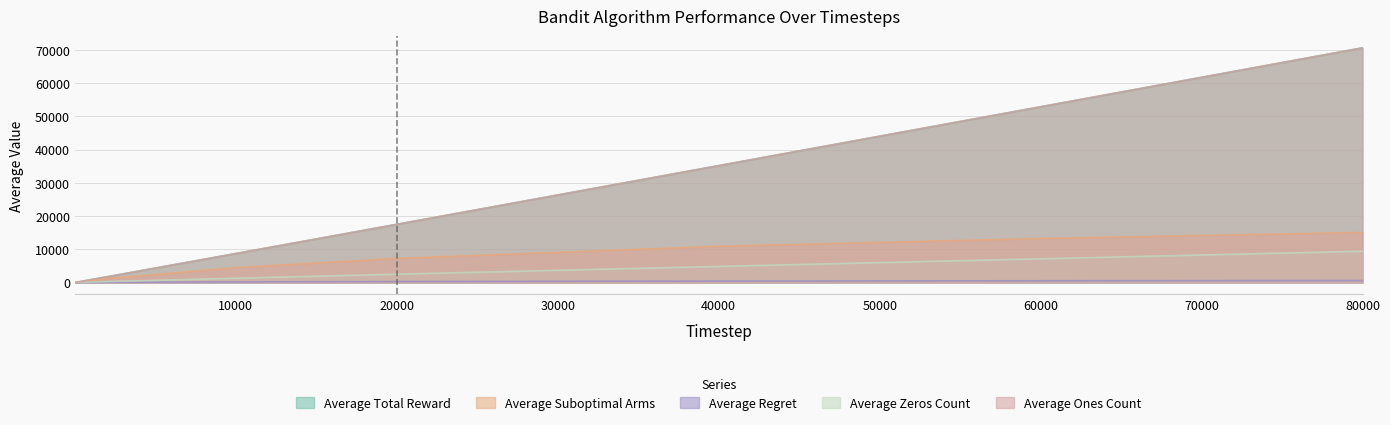

What is the value of the Average Regret point at the 9th from the left?

529.8